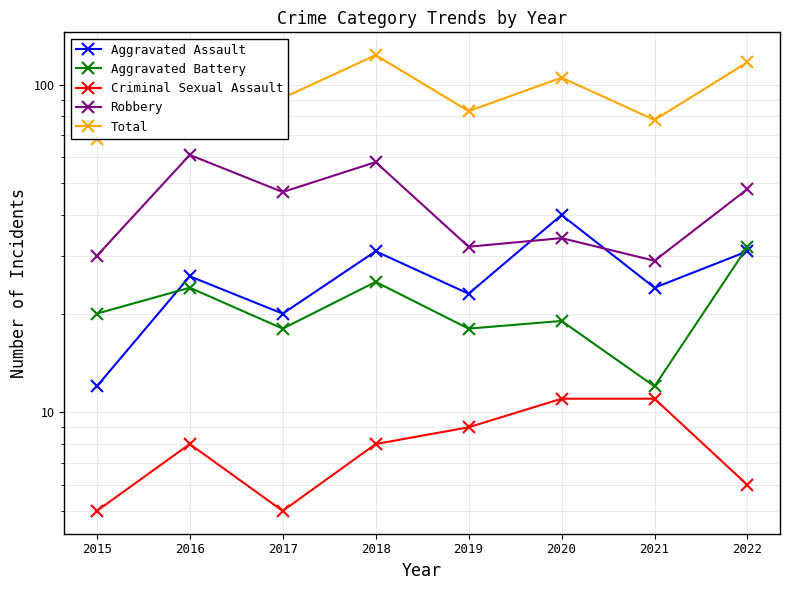

Is the value of Robbery at 2016 greater than the value of Total at 2022?

No